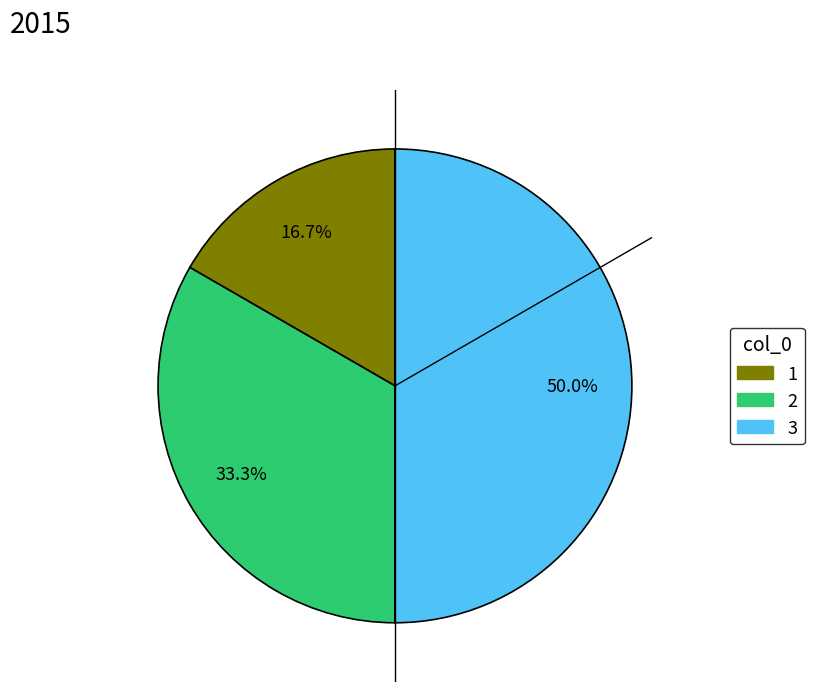

Which category has the biggest portion of the pie?

3